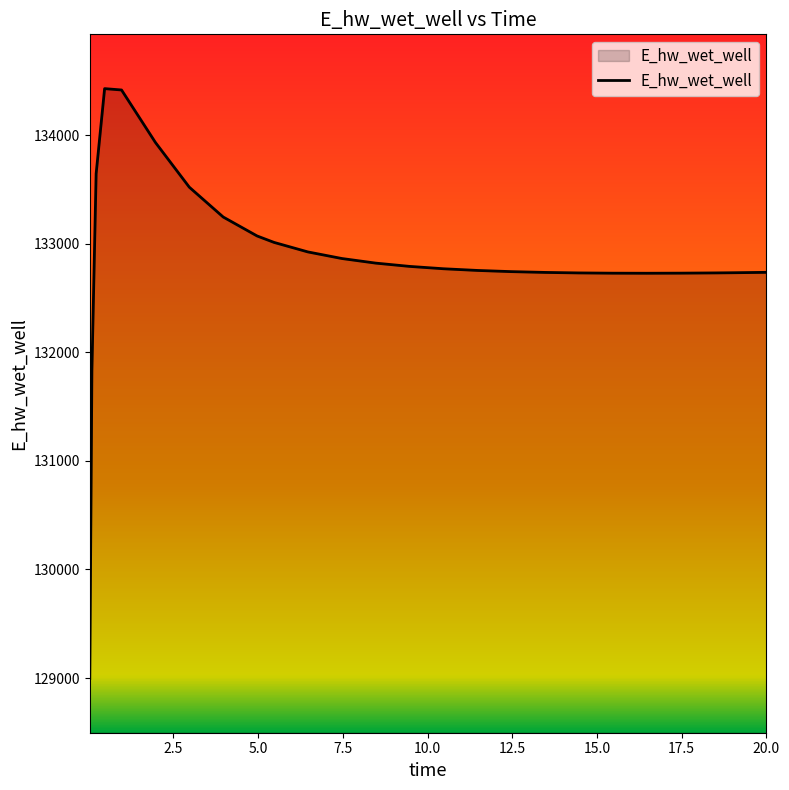

What is the difference between the maximum and minimum values?

5432.1